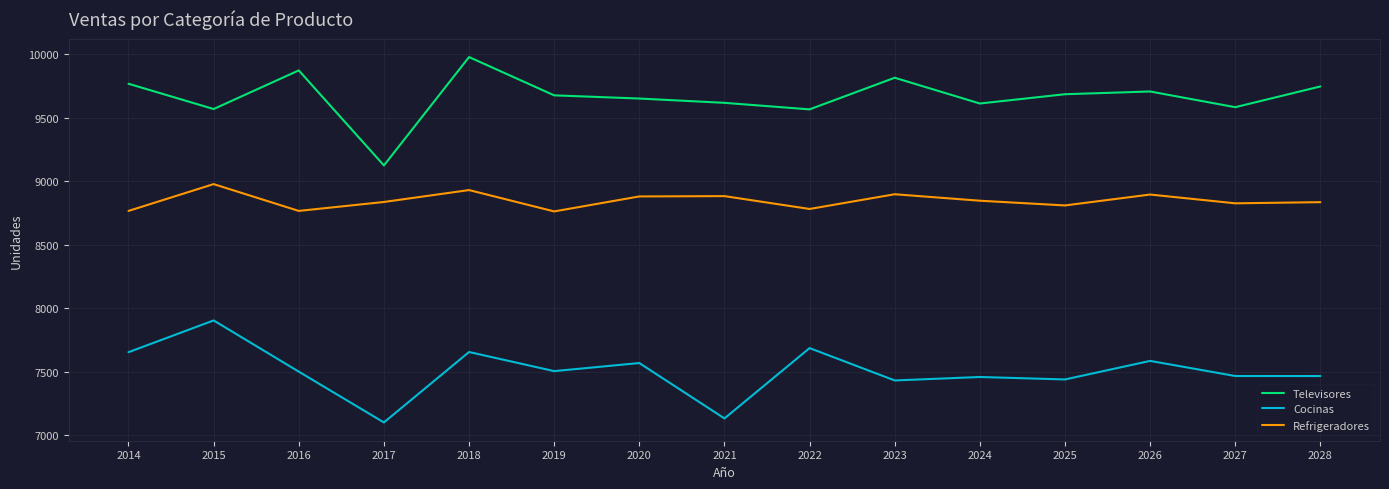

Which series has the largest total across all categories?

Televisores